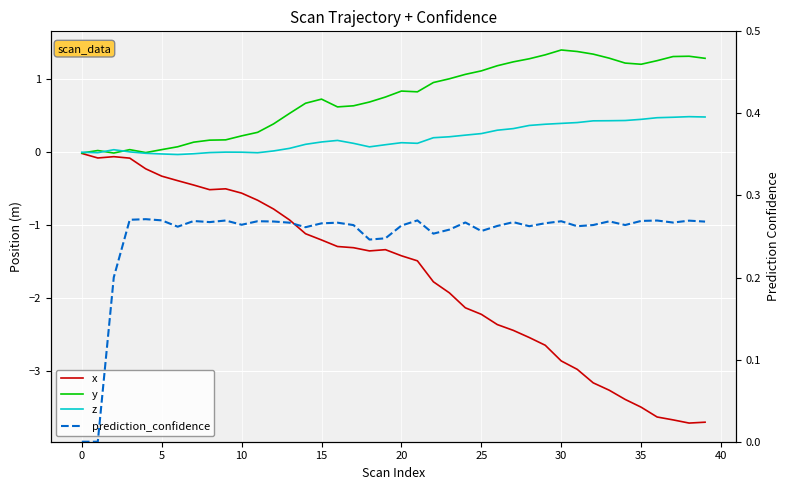

The value of z at 22 is 0.2. True or false?

True